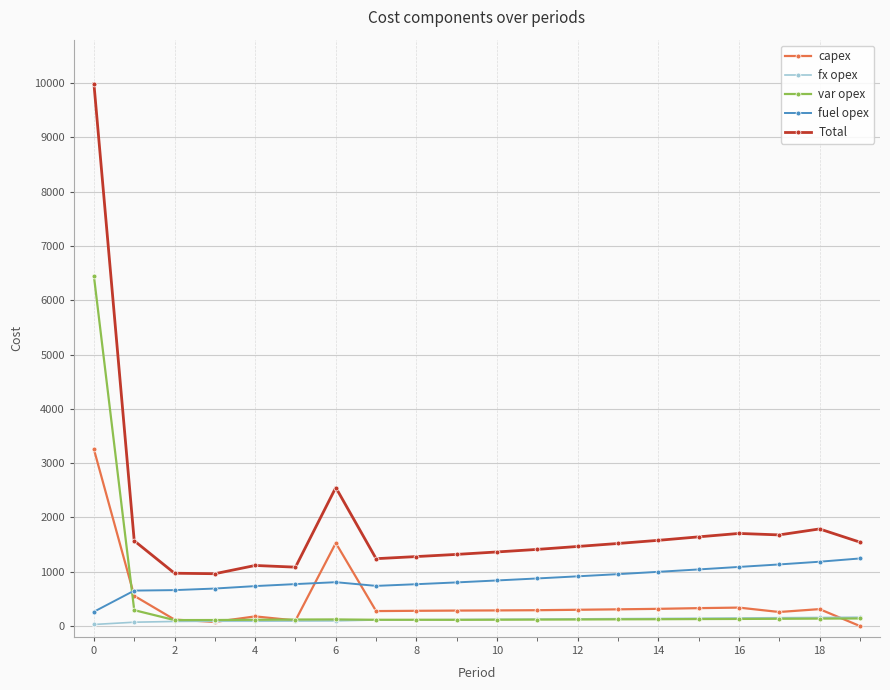

Which series has the largest total across all categories?

Total